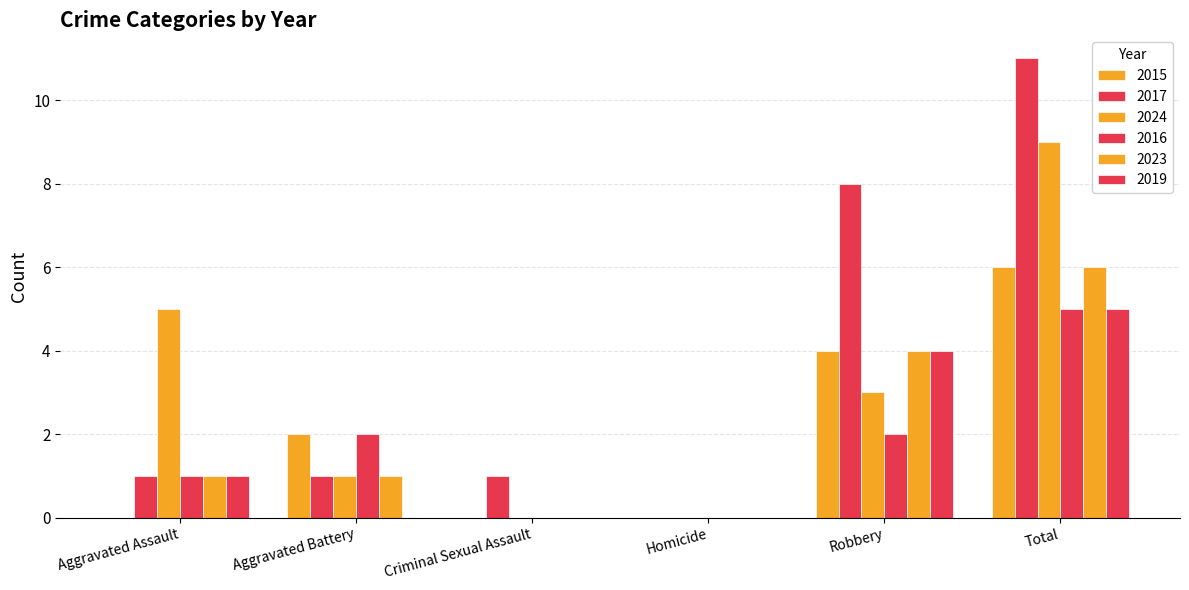

True or false: 2024 has a value of 0 at Criminal Sexual Assault.

True